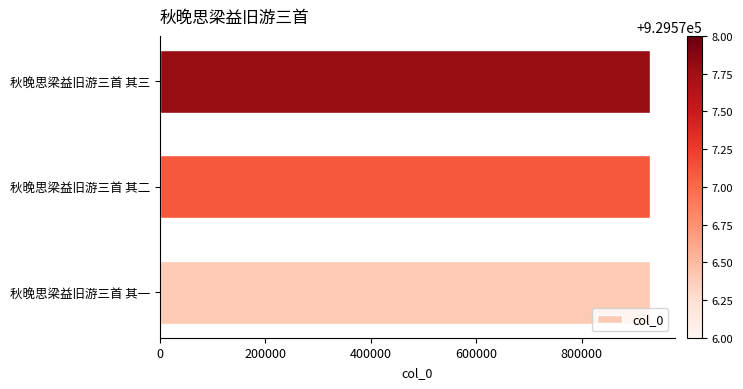

What is the average value?

929577